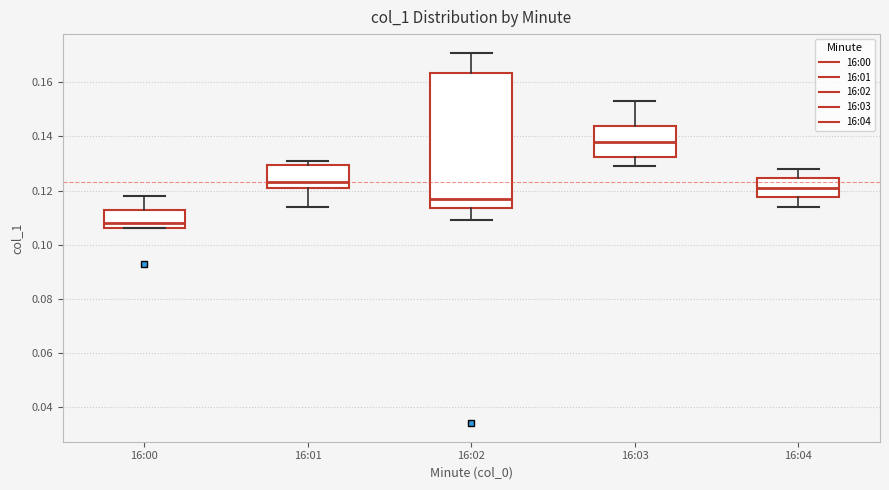

Comparing the boxes themselves (not the whiskers), which one is the tallest?

16:02